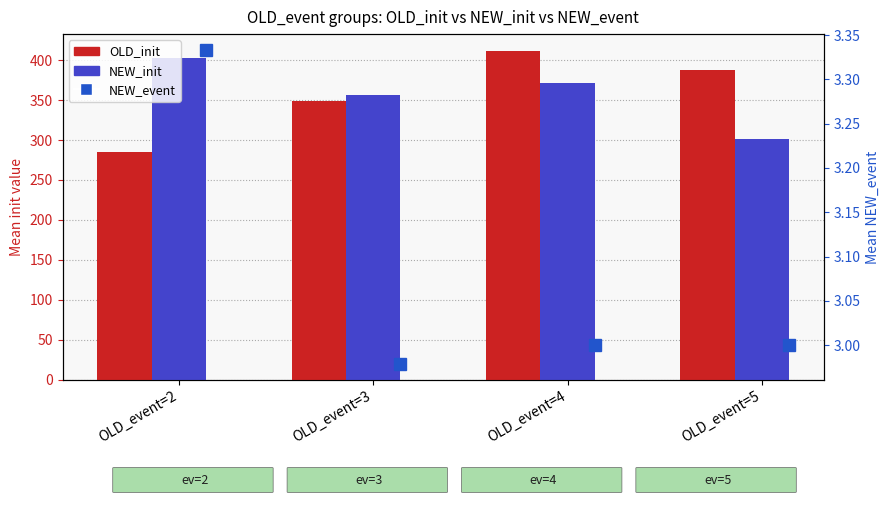

What are all the series names shown in the legend?

OLD_init, NEW_init, NEW_event